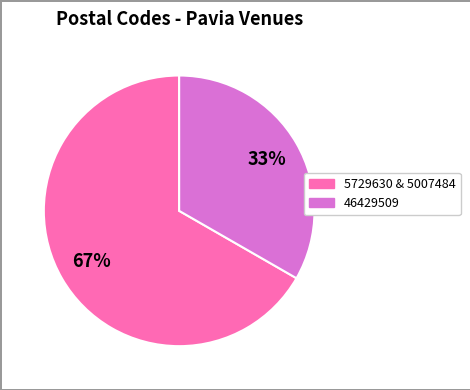

Does any single category account for the majority?

Yes